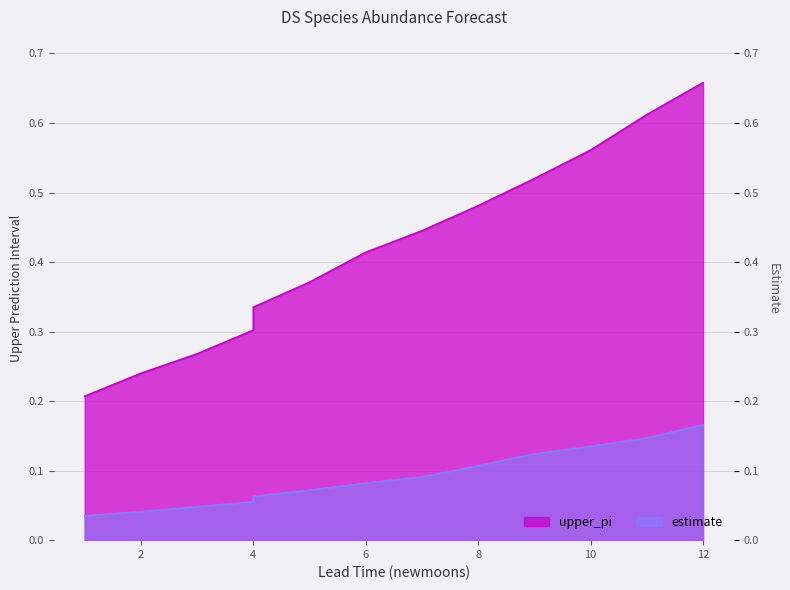

What is the total value across all series at 5?

0.4